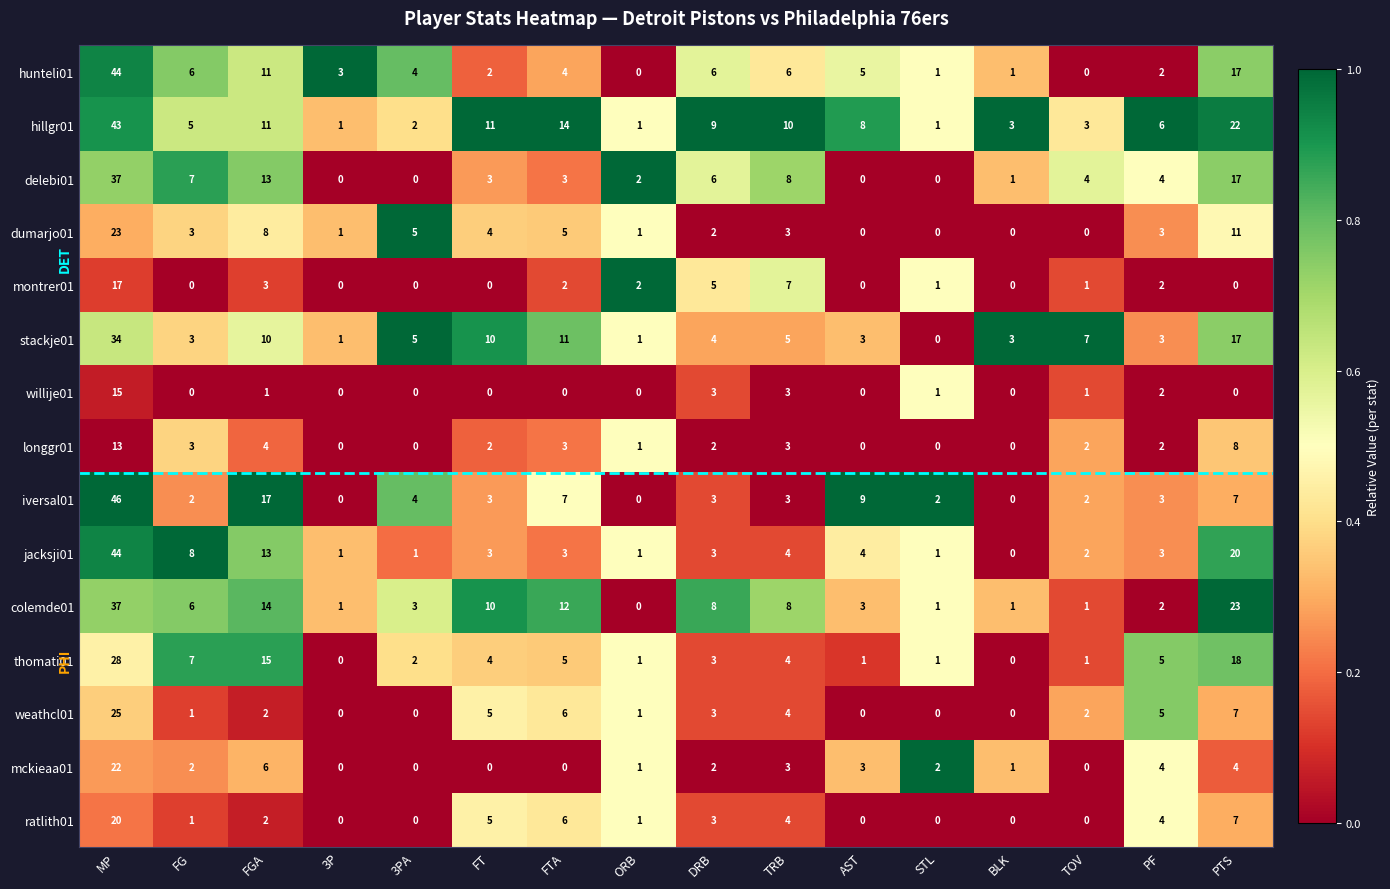

Is it true that iversal01 equals 3 at PF?

True